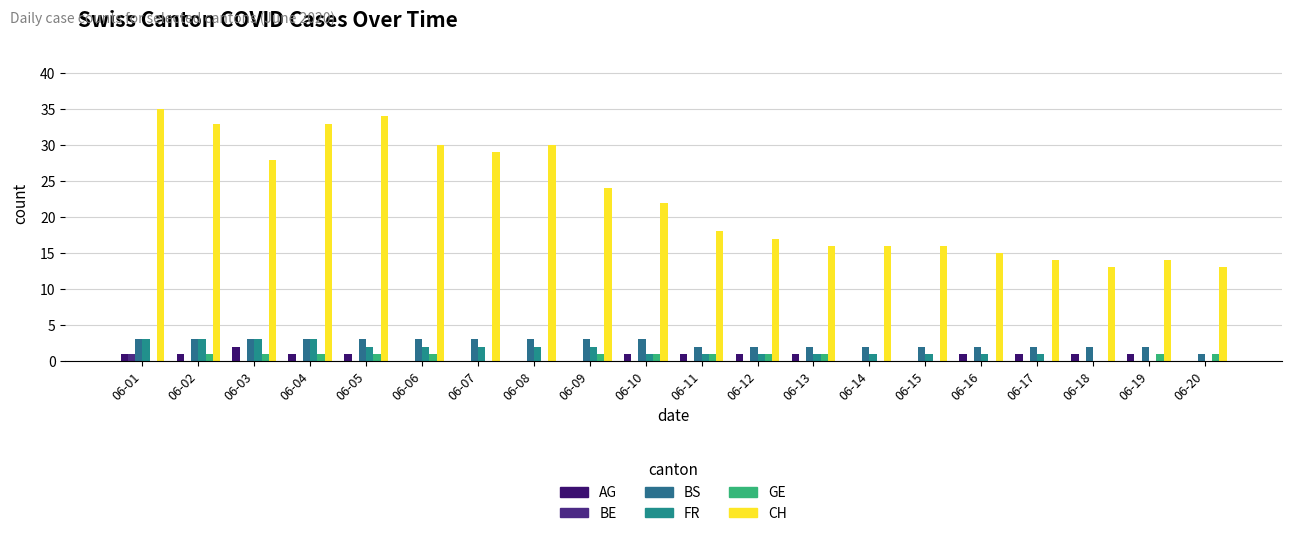

Which series has the widest spread of values?

CH